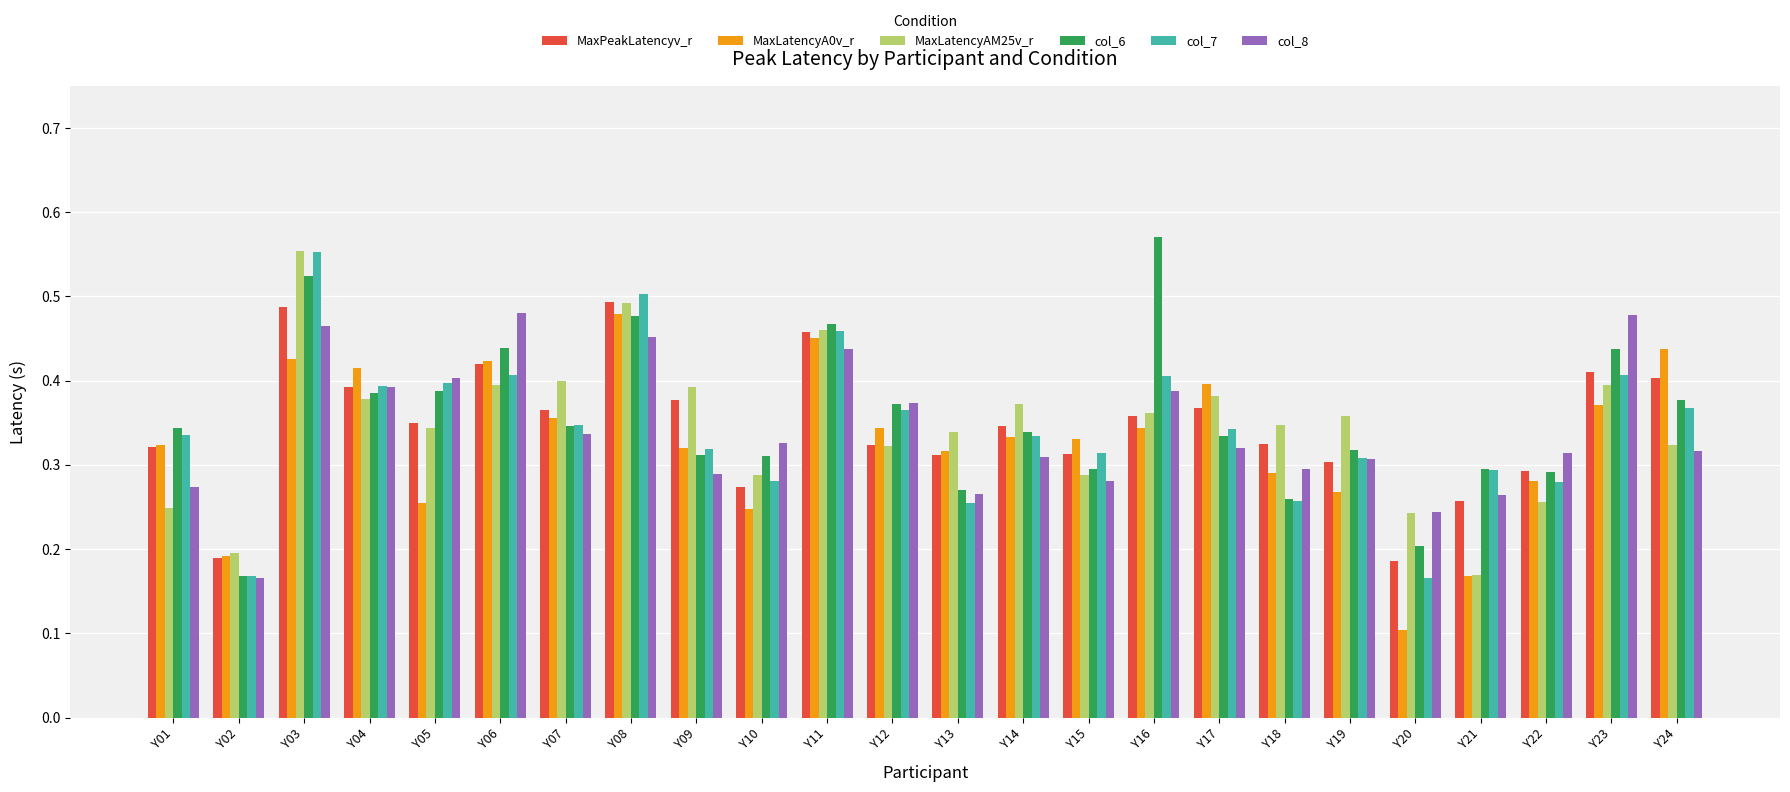

Which category has the highest value in the MaxLatencyA0v_r series?

Y08